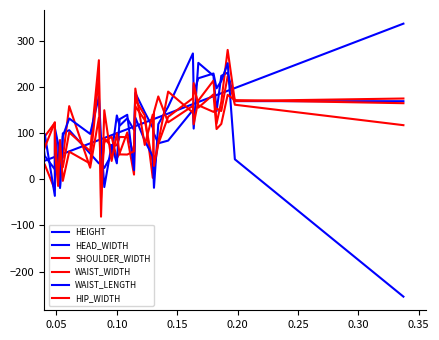

Is this an area chart (filled region under the line)?

No